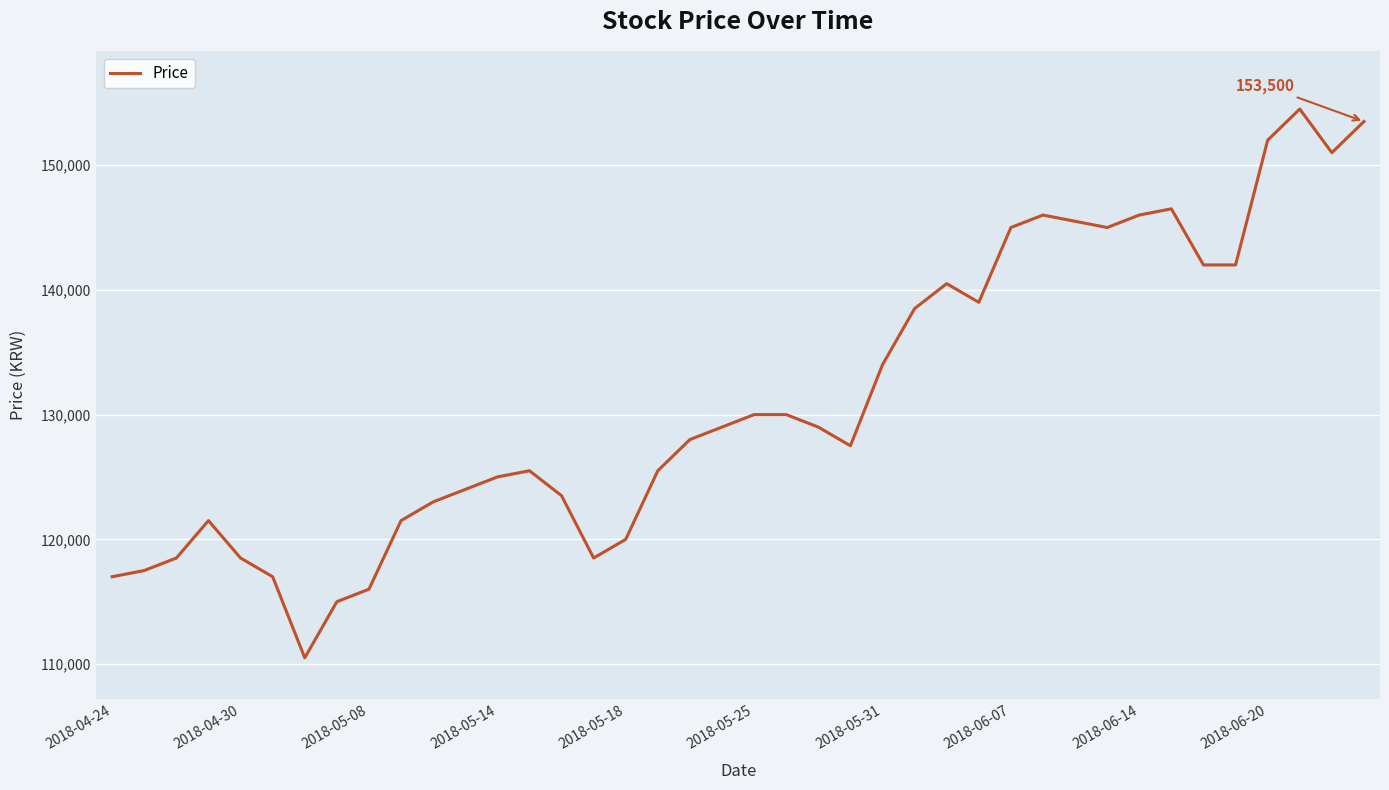

Reading left to right, extract all data points from this chart.

117000	117500	118500	121500	118500	117000	110500	115000	116000	121500	123000	124000	125000	125500	123500	118500	120000	125500	128000	129000	130000	130000	129000	127500	134000	138500	140500	139000	145000	146000	145500	145000	146000	146500	142000	142000	152000	154500	151000	153500